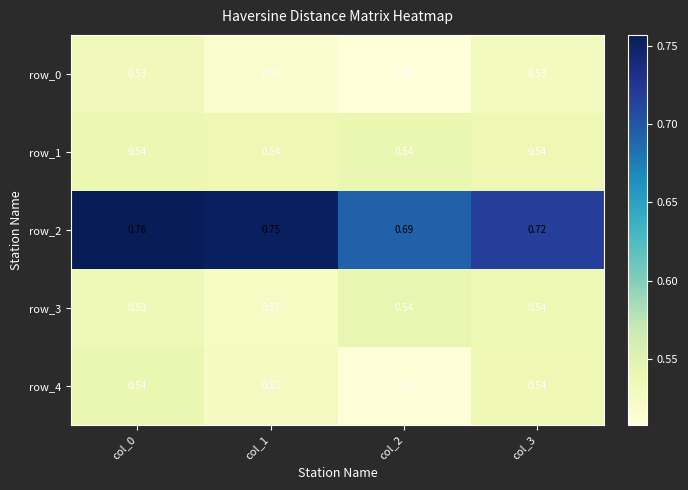

The row_4 series shows 0.3 at col_3. True or false?

False